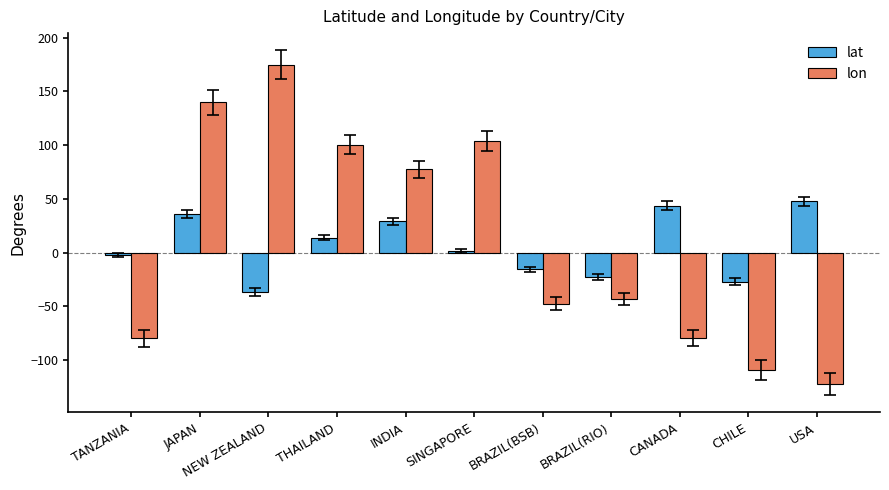

What are all the series names shown in the legend?

lat, lon